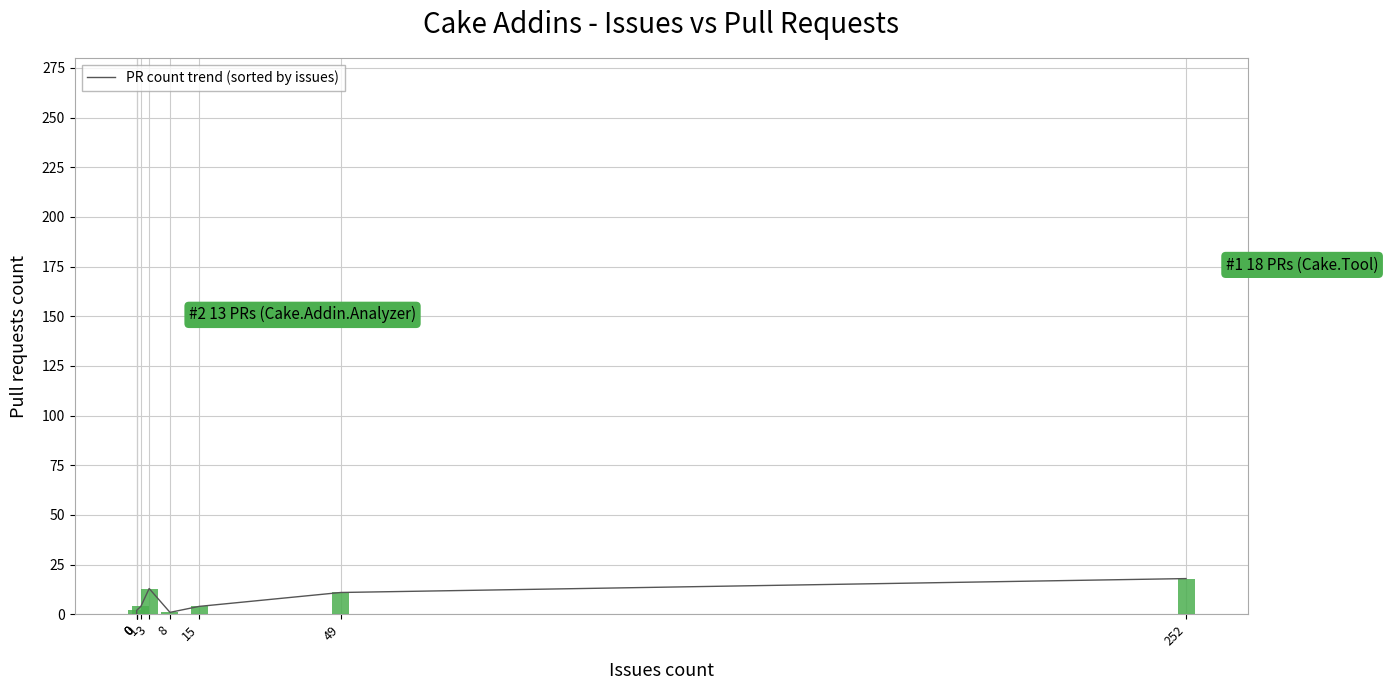

Where does the data first go above 4?

3